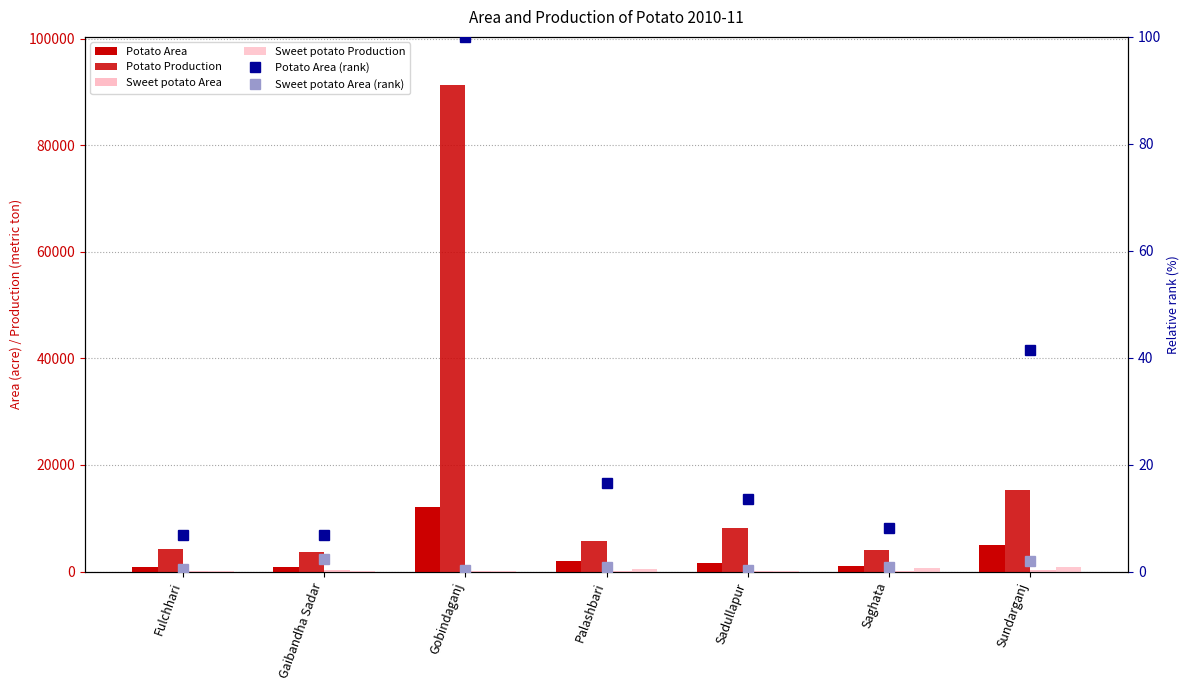

True or false: Sweet potato Production has a value of 659.0 at Saghata.

True